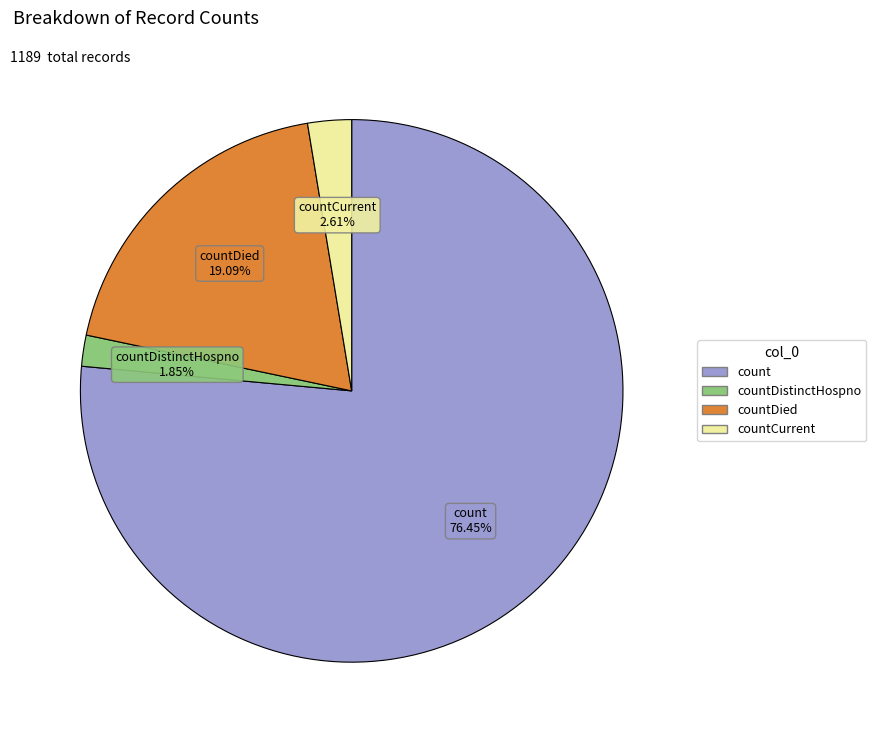

Is there any slice that represents more than half of the pie?

Yes